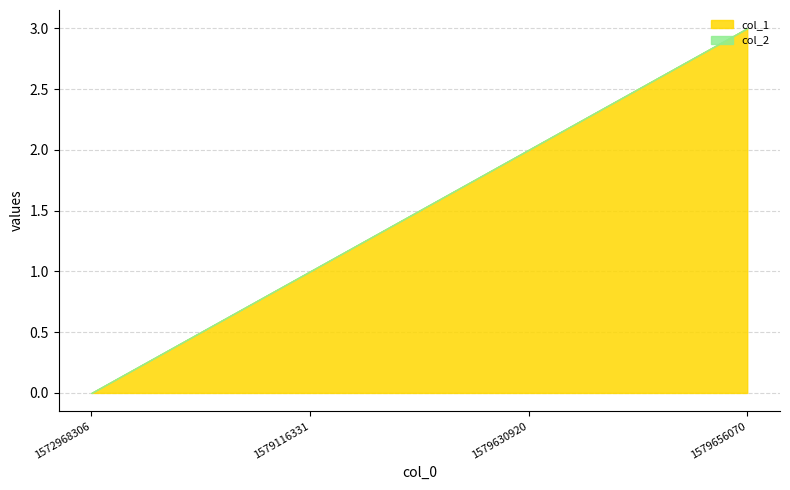

At which category is the sum across all series the highest?

1579656070